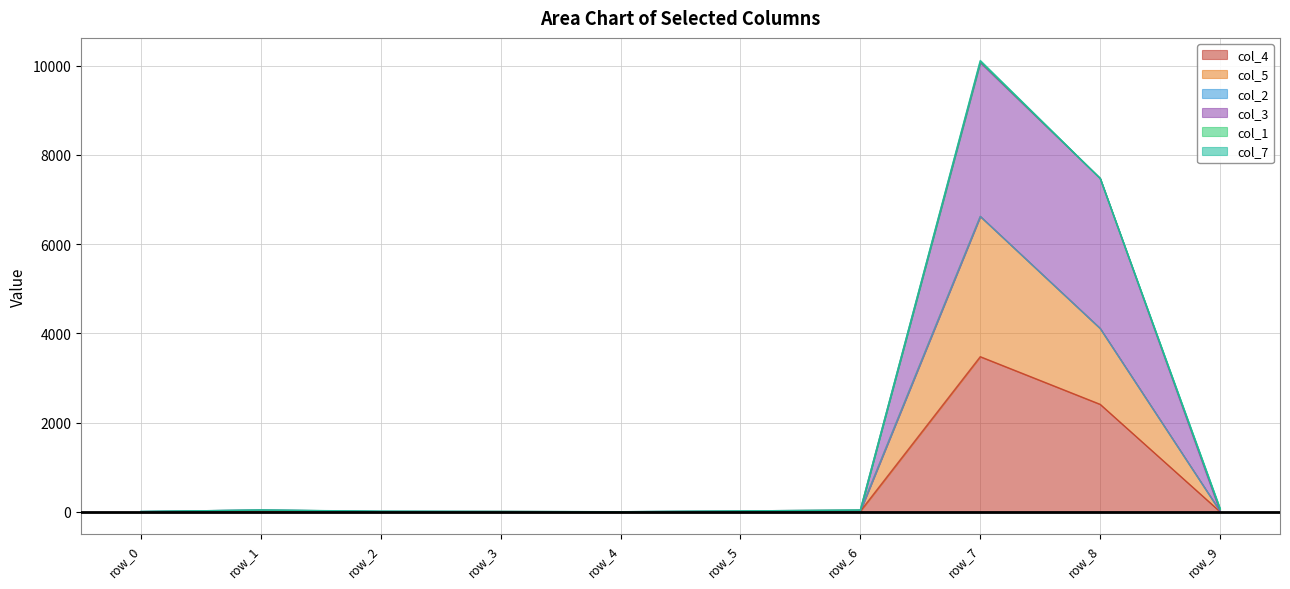

Where is the first local maximum for col_5?

row_1